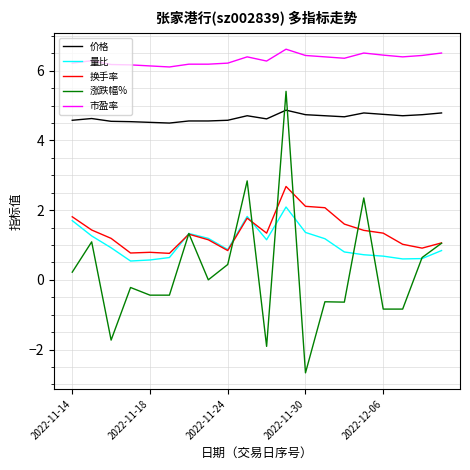

True or false: 价格 and 换手率 cross at least once.

False